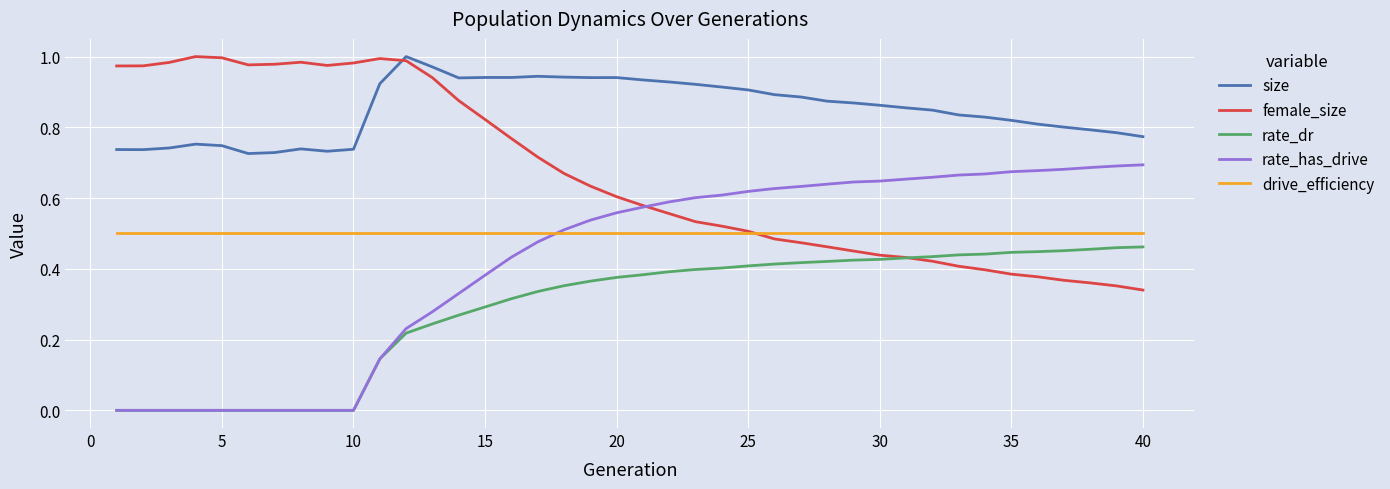

Which series has the widest spread of values?

rate_has_drive